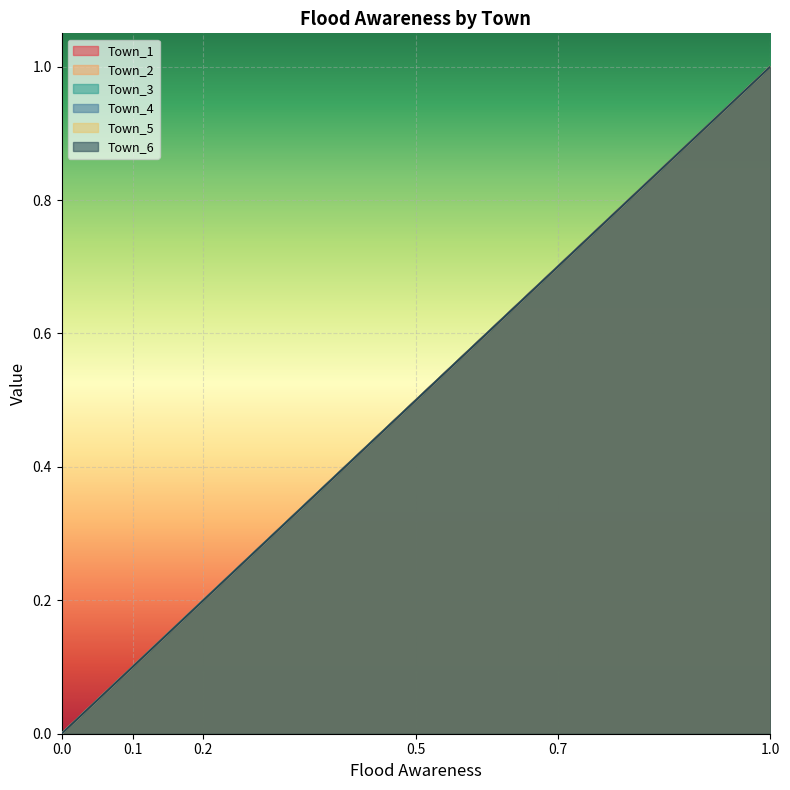

Does the chart display data point markers on the line(s)?

No